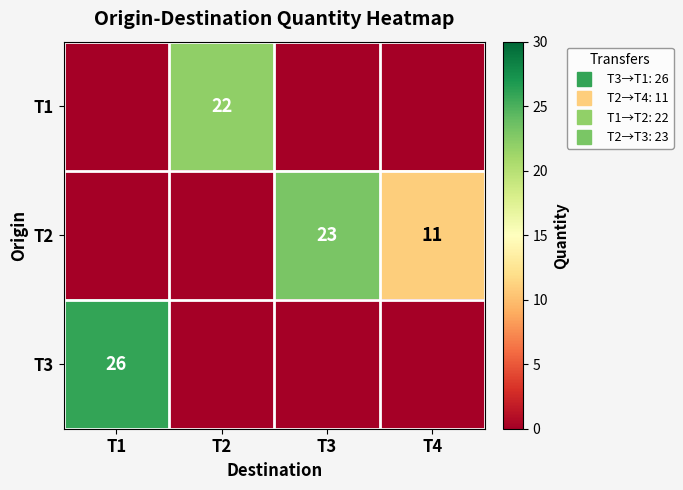

Which series has the largest total across all categories?

T2